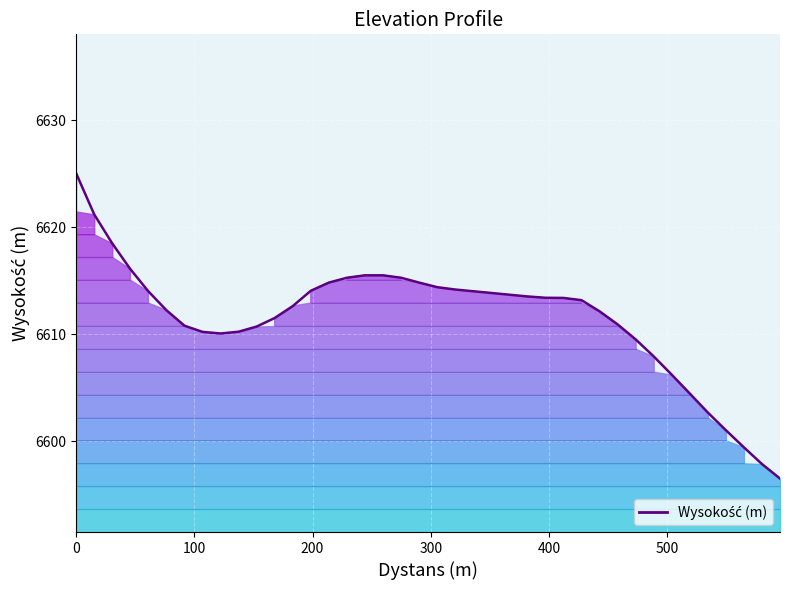

How many lines are shown in the chart?

1